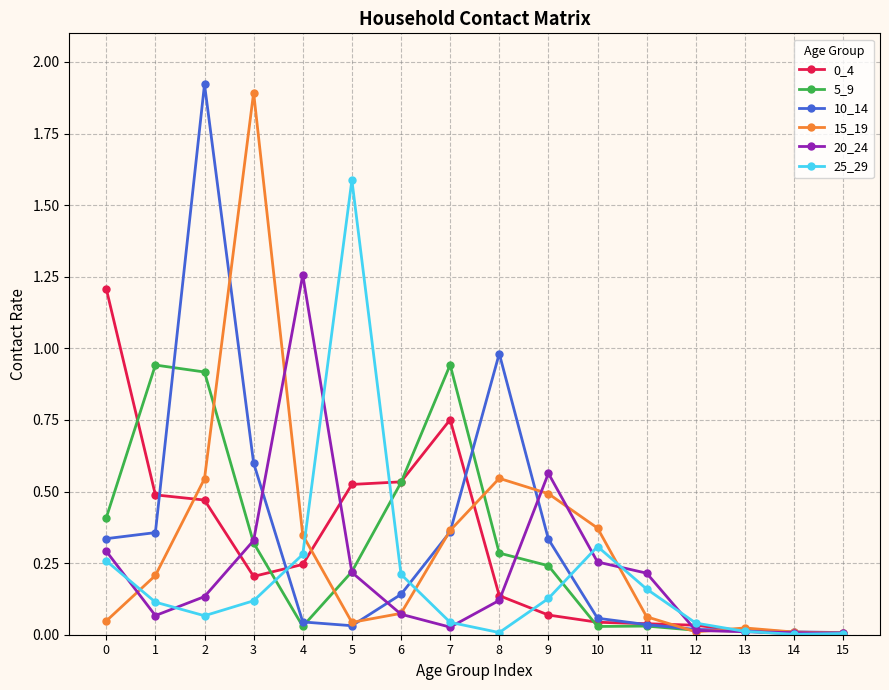

Which series changed the most between 2 and 4?

10_14